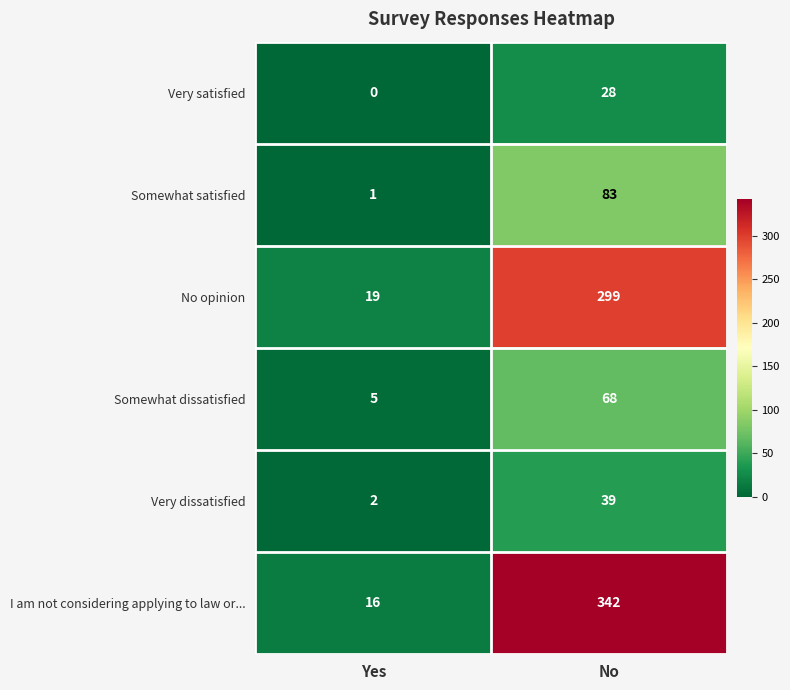

Which series has the largest total across all categories?

I am not considering applying to law or...